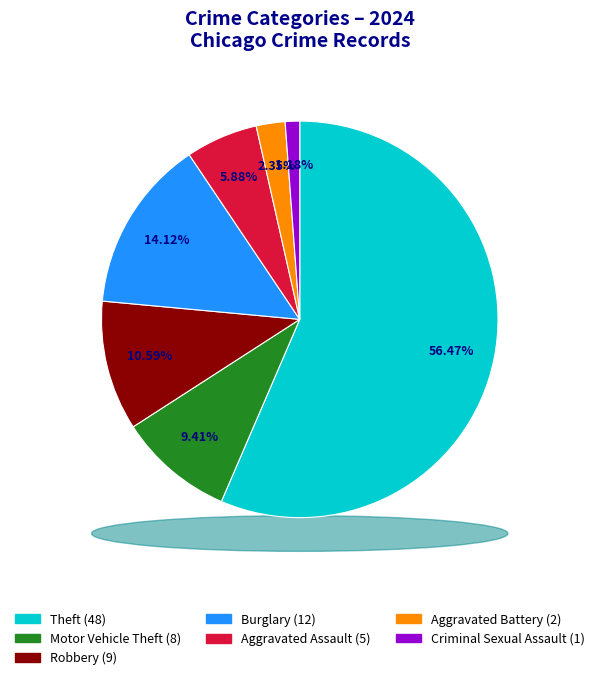

Which category has the biggest portion of the pie?

Theft